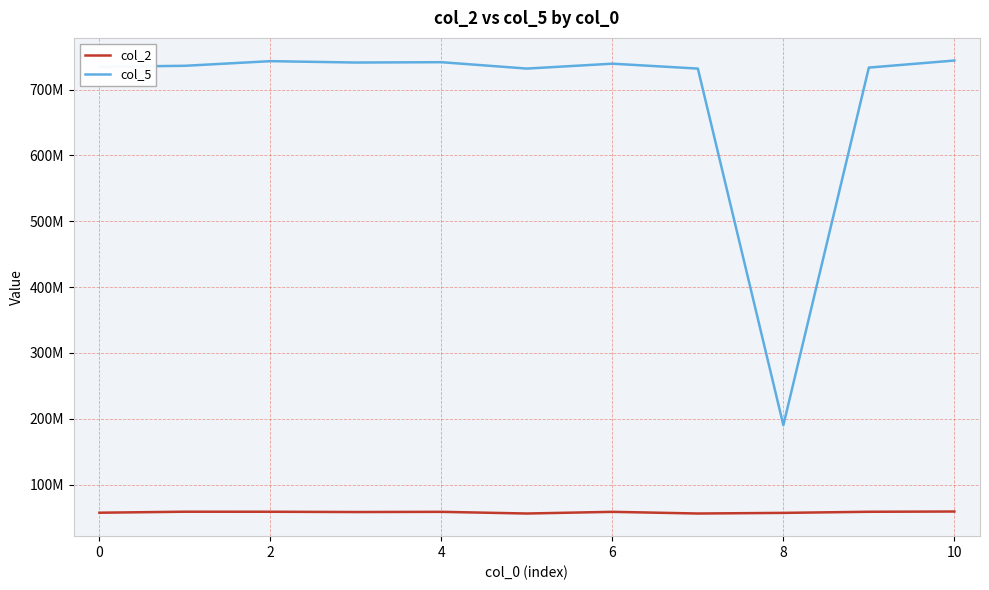

What are all the series names shown in the legend?

col_2, col_5